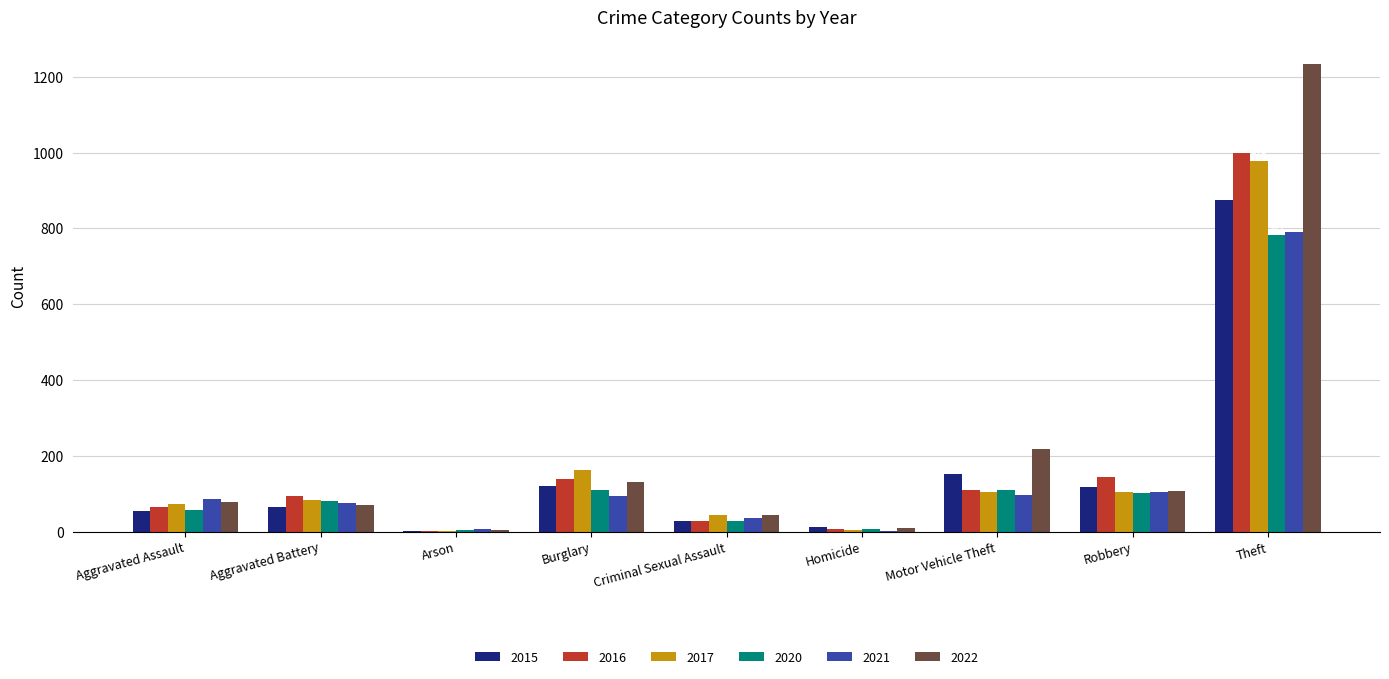

What are all the series names shown in the legend?

2015, 2016, 2017, 2020, 2021, 2022